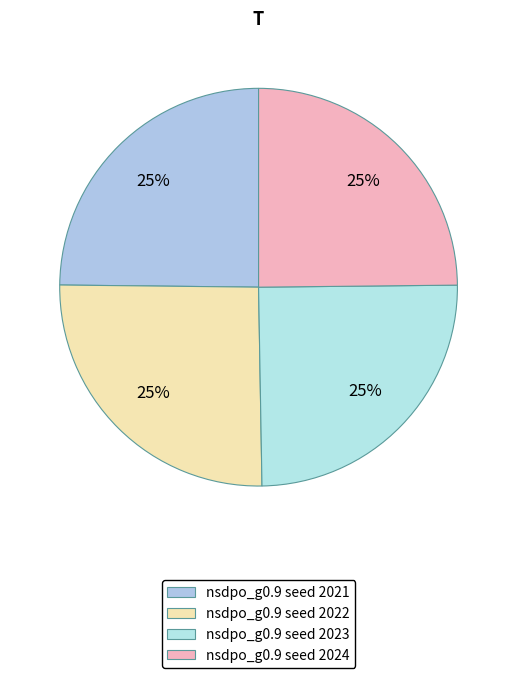

The nsdpo_g0.9 seed 2022 slice represents 25% of the pie. True or false?

True